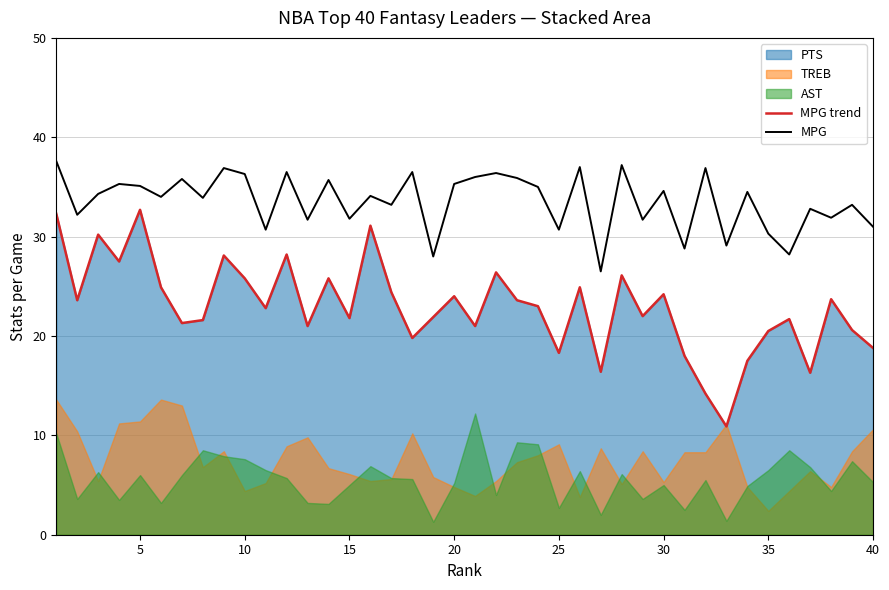

What is the lowest value of the MPG series?

26.5